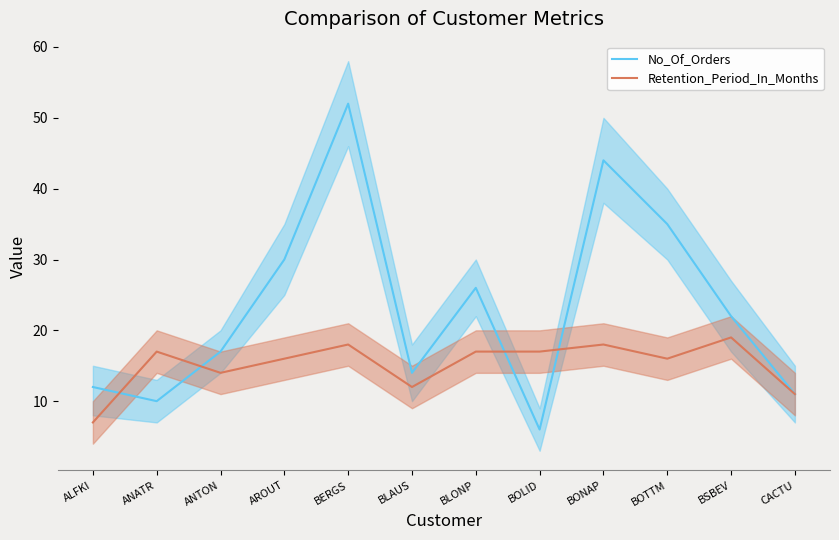

Which category has the highest value in the Retention_Period_In_Months series?

BSBEV